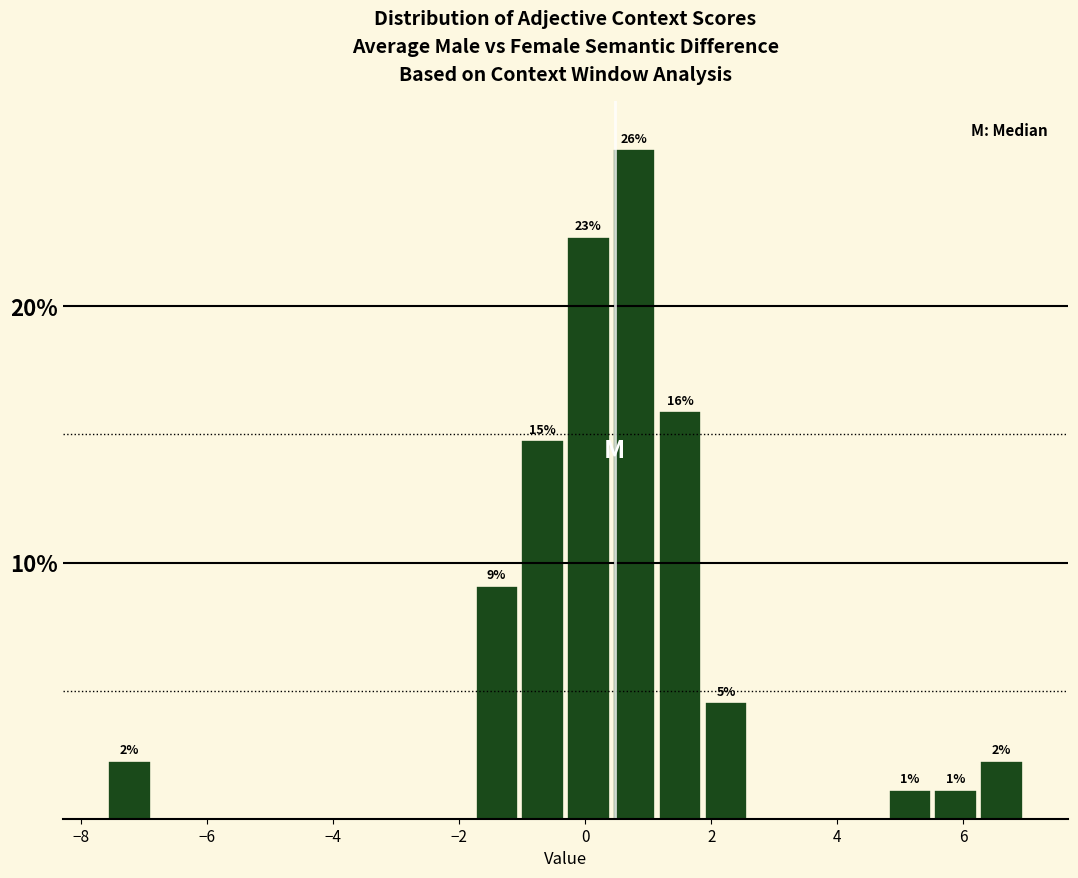

Around what value on the x-axis is the tallest bar? Give the approximate position of its centre, as read against the axis.

0.8